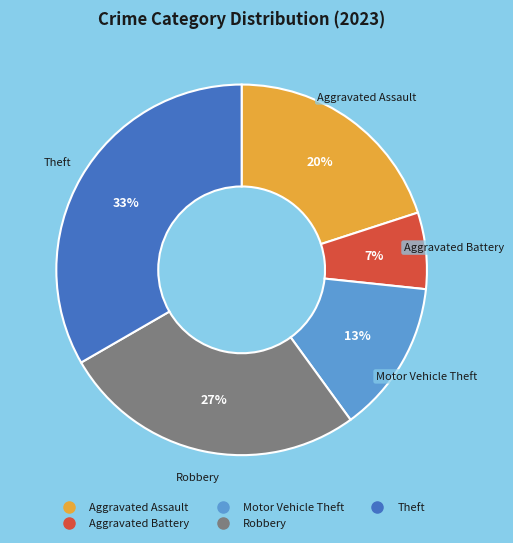

Is the sum of Aggravated Assault and Aggravated Battery greater than half?

No